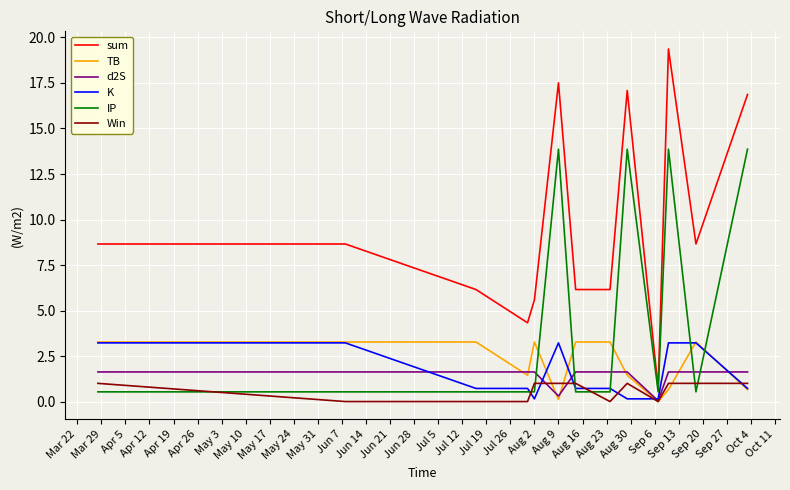

Which series has the largest total across all categories?

sum